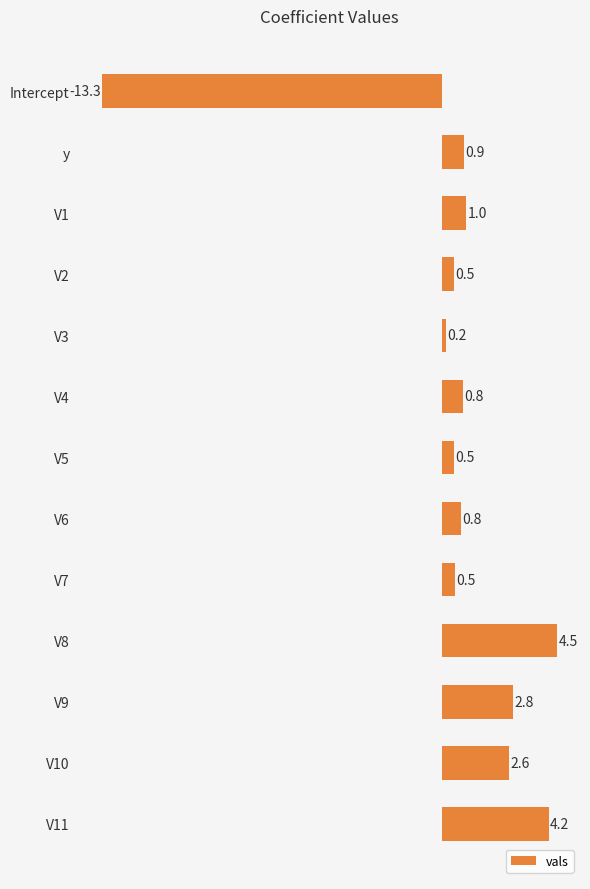

Reading bottom to top, what are all the values shown in this chart?

V11=4.2	V10=2.6	V9=2.8	V8=4.5	V7=0.5	V6=0.8	V5=0.5	V4=0.8	V3=0.2	V2=0.5	V1=1.0	y=0.9	Intercept=-13.3